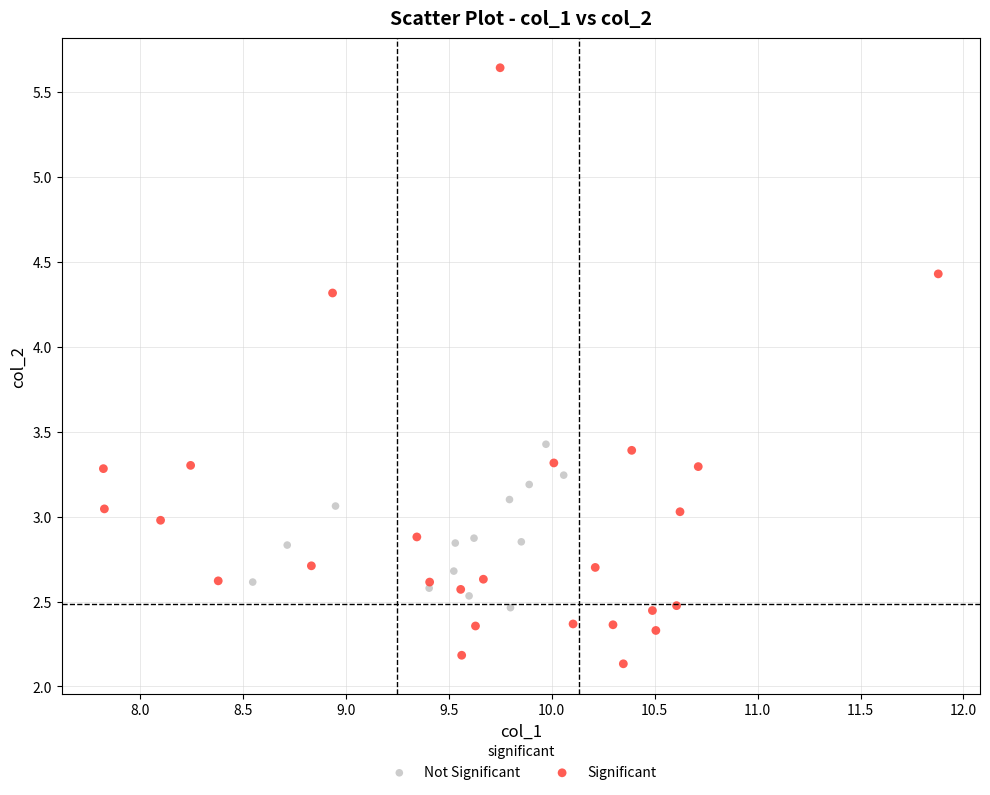

Which series has the largest Y range (max minus min)?

Significant